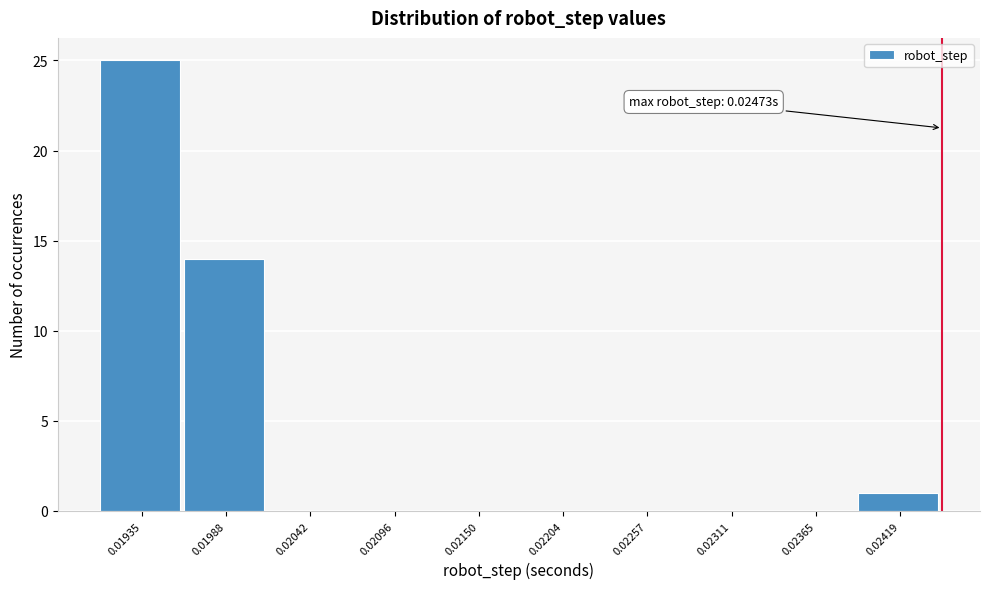

Reading left to right, extract all data points from this chart.

0.01935=25	0.01988=14	0.02042=0	0.02096=0	0.02150=0	0.02204=0	0.02257=0	0.02311=0	0.02365=0	0.02419=1